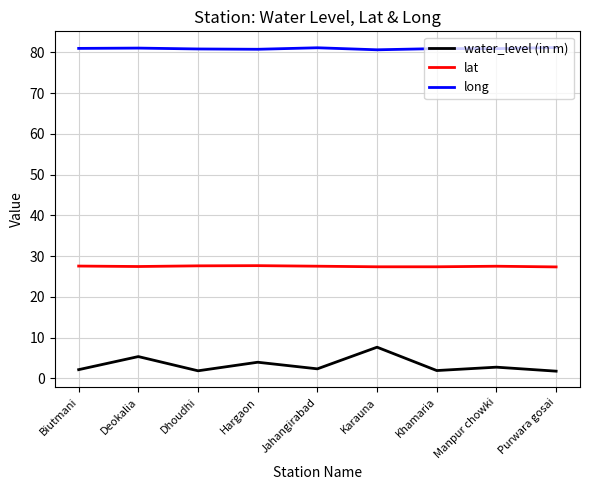

True or false: water_level (in m) has a value of 2.8 at Manpur chowki.

True